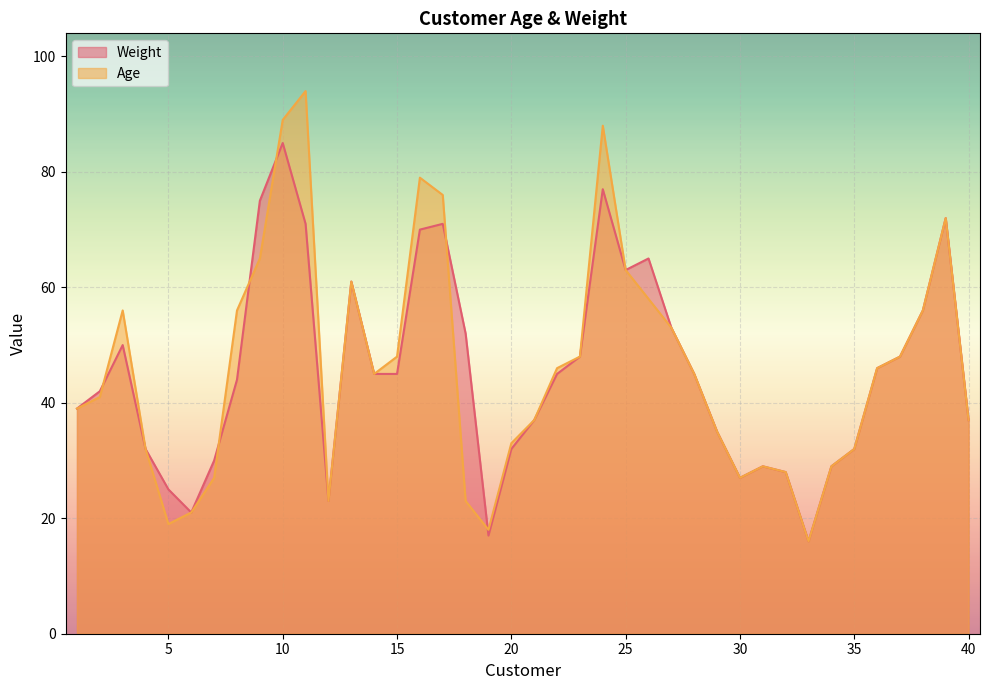

What is the average value of the Weight series?

45